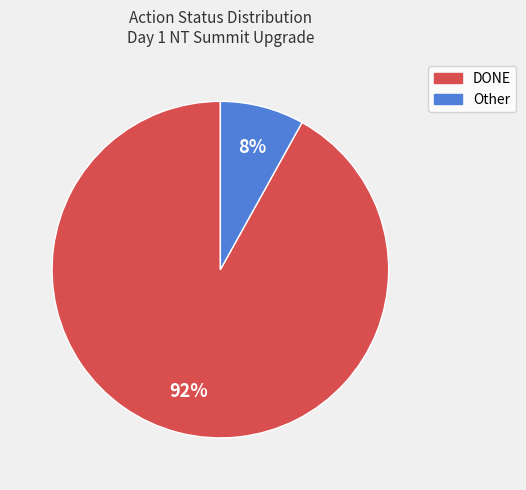

To the nearest percent, what is the difference between the largest and smallest slice percentages?

84%